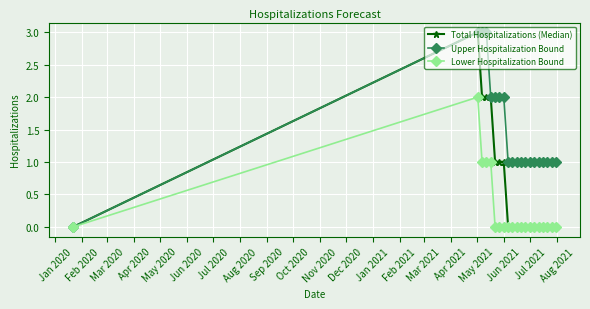

Which series has the largest total across all categories?

Upper Hospitalization Bound